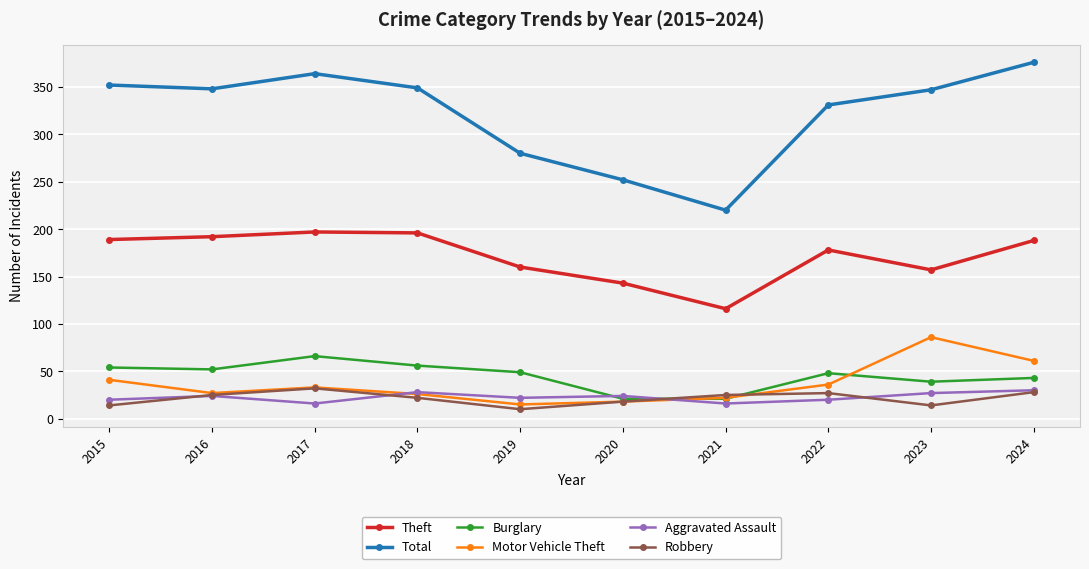

What is the difference between the Burglary values at 2023 and 2015?

15